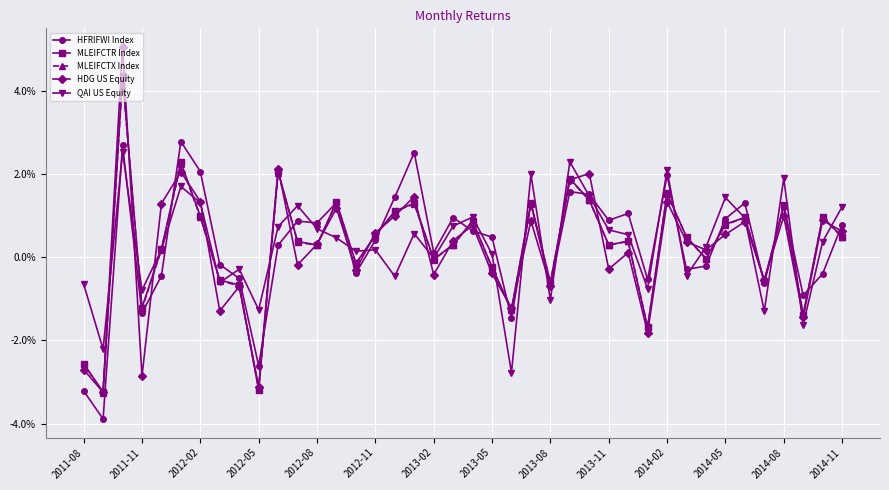

How many interior local peaks does the HDG US Equity series have?

14